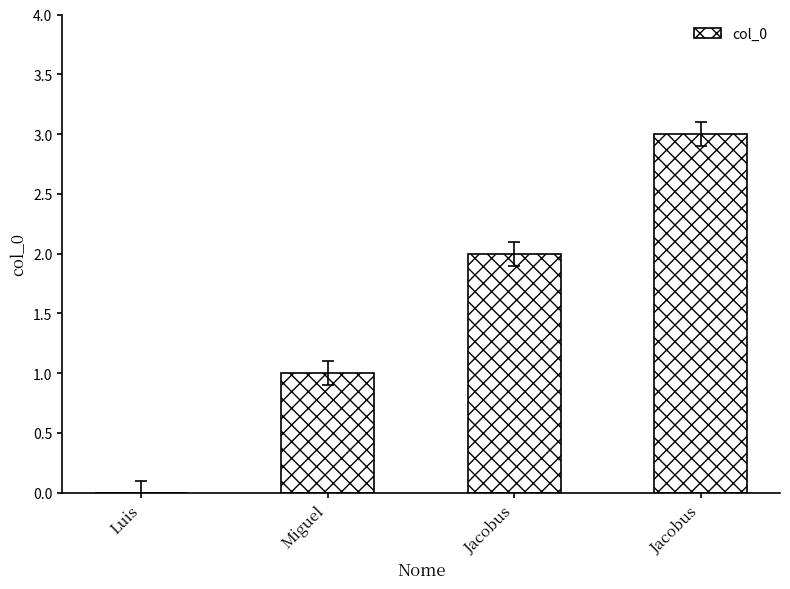

Is it true that the value at Jacobus is 3?

True